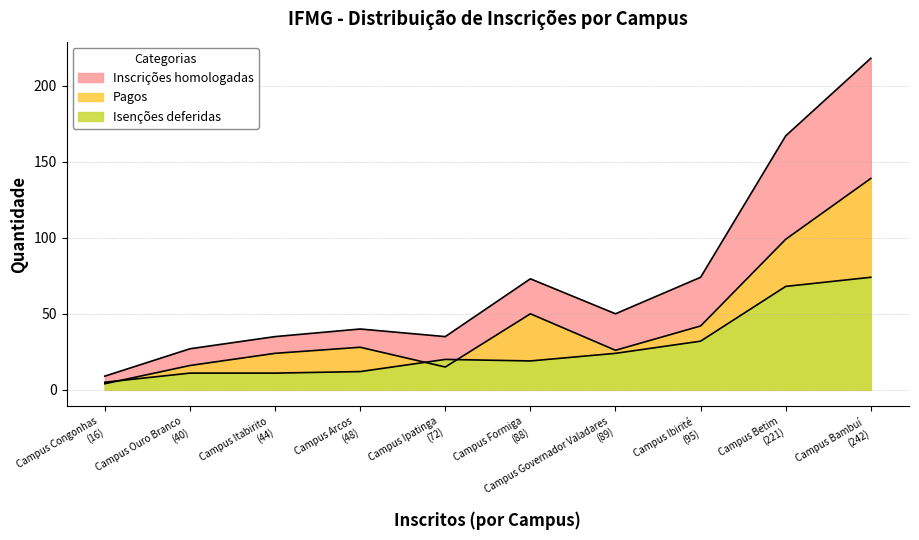

Is the value of Pagos at Campus Ouro Branco greater than the value of Inscrições homologadas at Campus Betim?

No